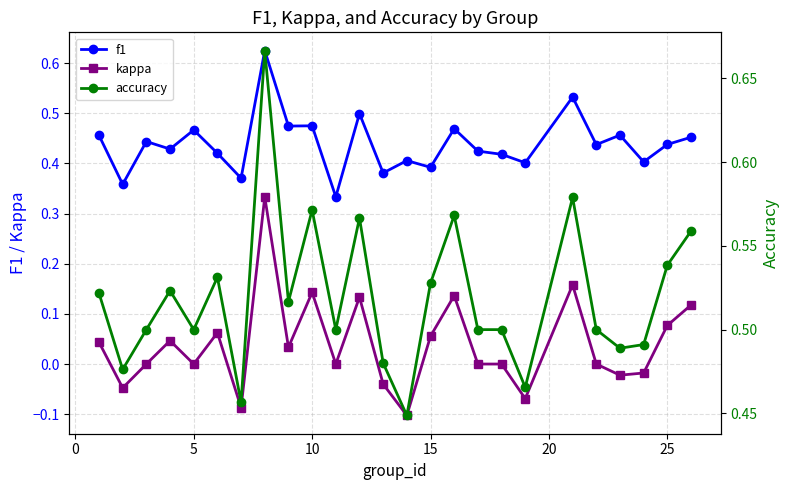

True or false: accuracy has more than 0 interior local peaks.

True